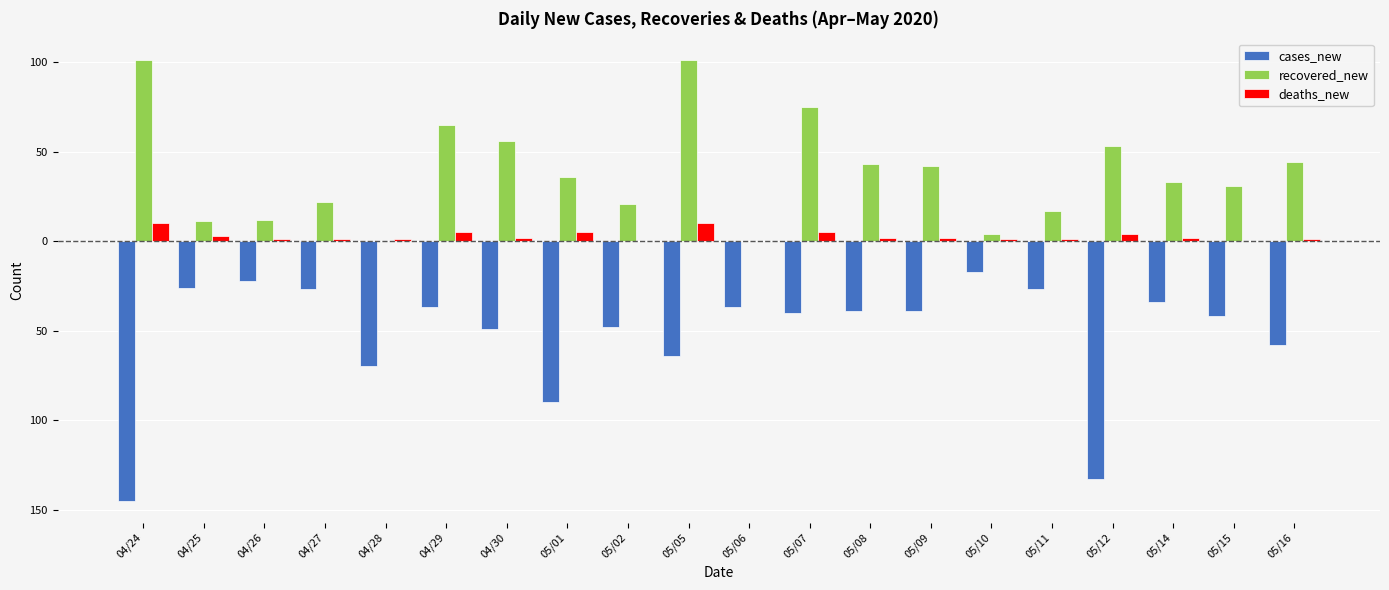

Reading left to right, transcribe all the data shown in this chart.

cases_new: 04/24=-145	04/25=-26	04/26=-22	04/27=-27	04/28=-70	04/29=-37	04/30=-49	05/01=-90	05/02=-48	05/05=-64	05/06=-37	05/07=-40	05/08=-39	05/09=-39	05/10=-17	05/11=-27	05/12=-133	05/14=-34	05/15=-42	05/16=-58
recovered_new: 04/24=101	04/25=11	04/26=12	04/27=22	04/28=0	04/29=65	04/30=56	05/01=36	05/02=21	05/05=101	05/06=0	05/07=75	05/08=43	05/09=42	05/10=4	05/11=17	05/12=53	05/14=33	05/15=31	05/16=44
deaths_new: 04/24=10	04/25=3	04/26=1	04/27=1	04/28=1	04/29=5	04/30=2	05/01=5	05/02=0	05/05=10	05/06=0	05/07=5	05/08=2	05/09=2	05/10=1	05/11=1	05/12=4	05/14=2	05/15=0	05/16=1